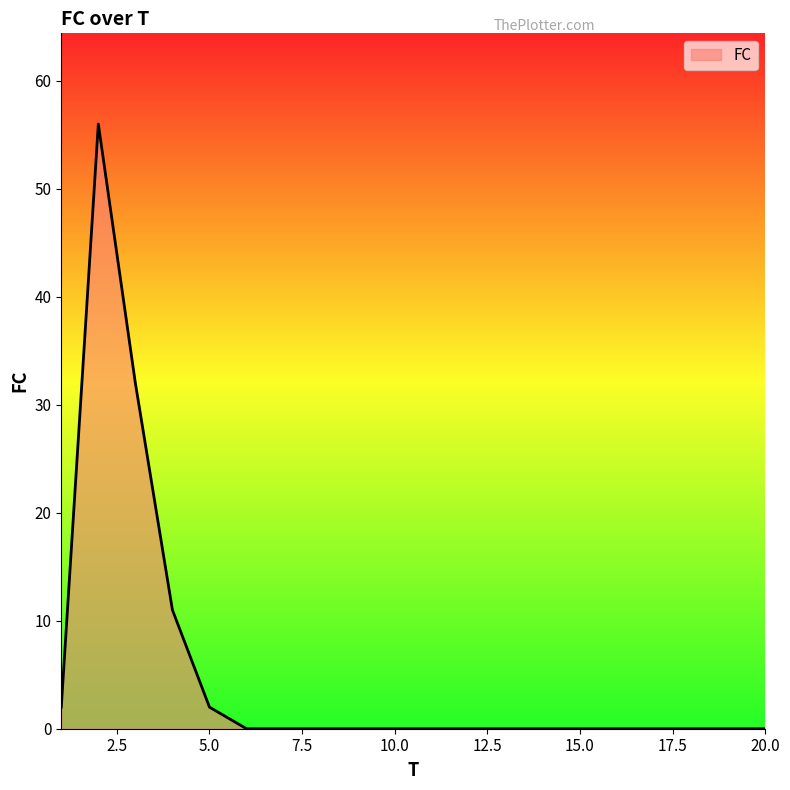

Reading right to left, transcribe all the data shown in this chart.

0	0	0	0	0	0	0	0	0	0	0	0	0	0	0	2	11	32	56	2